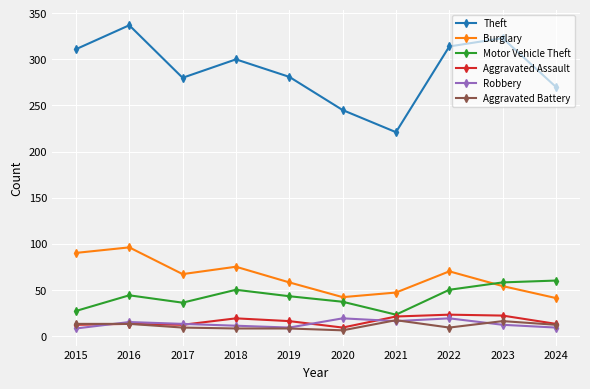

The Aggravated Assault series shows 12 at 2015. True or false?

True